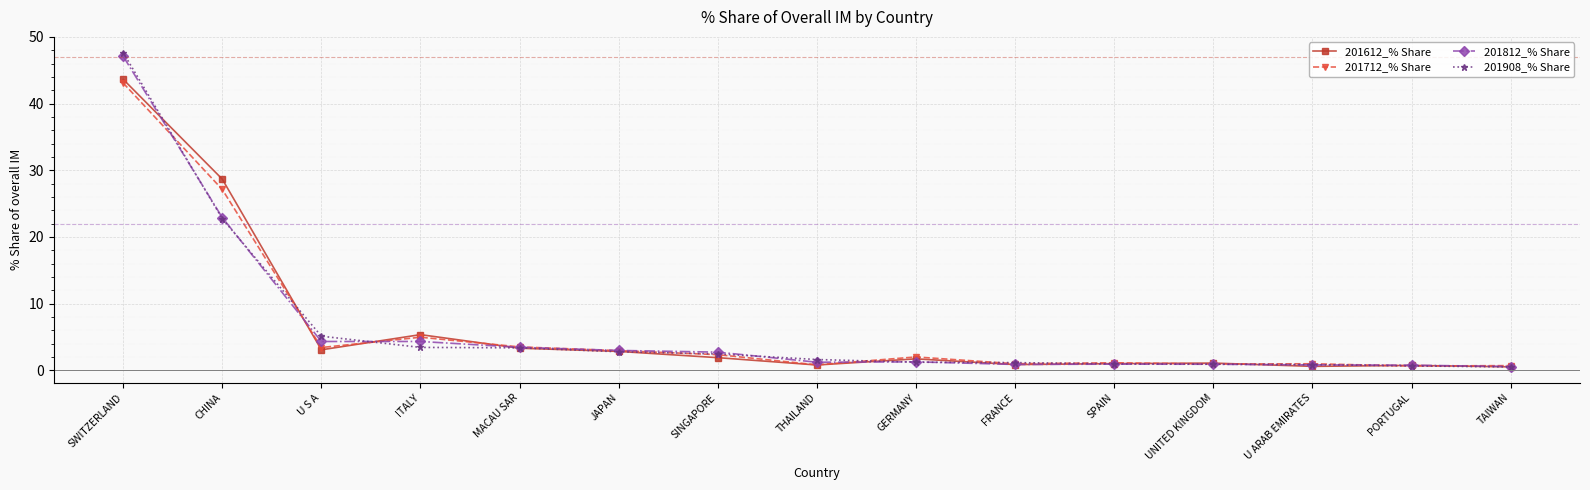

Does the chart have visible grid lines?

Yes